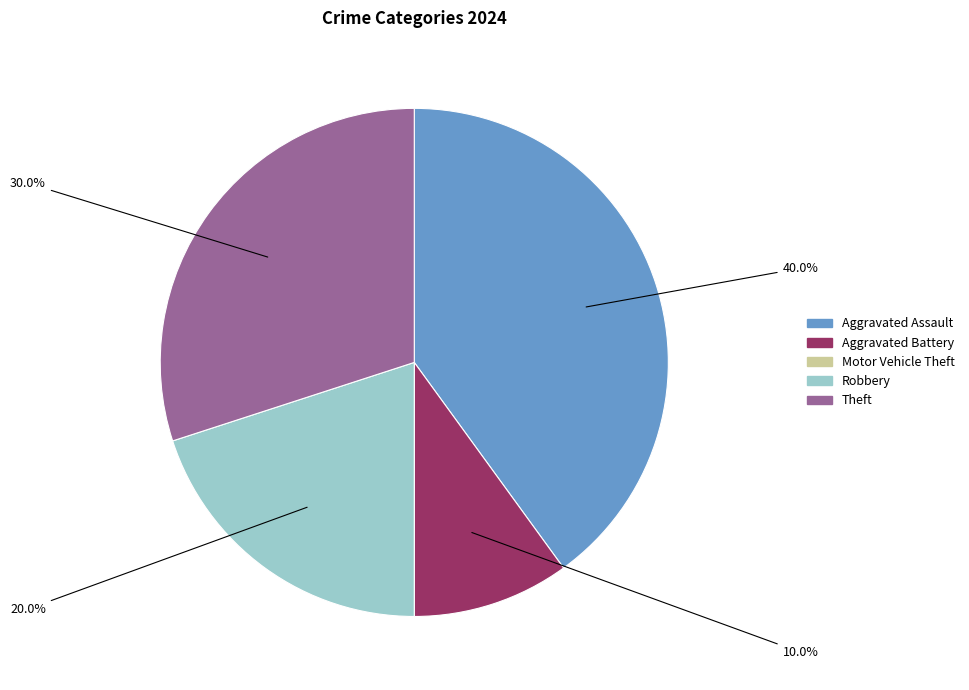

To the nearest percent, what percentage of the pie is Robbery?

20%